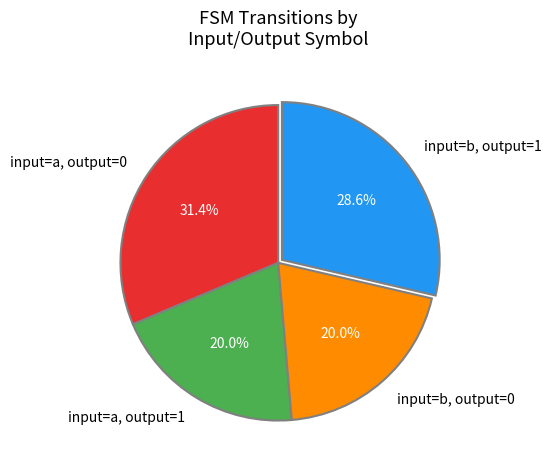

Is there a majority slice in this chart?

No